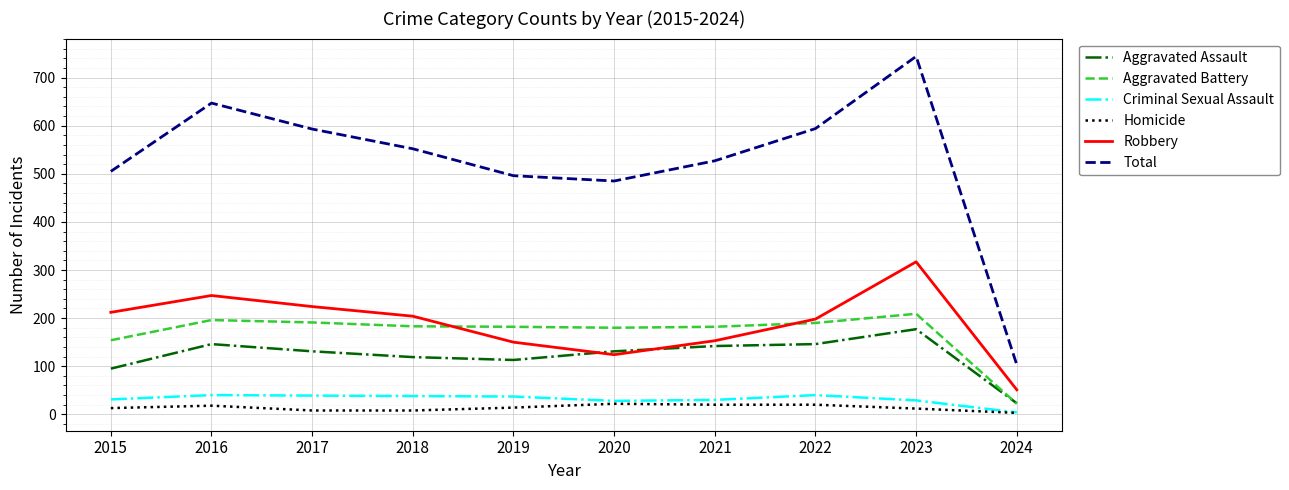

What is the average value of the Criminal Sexual Assault series?

32